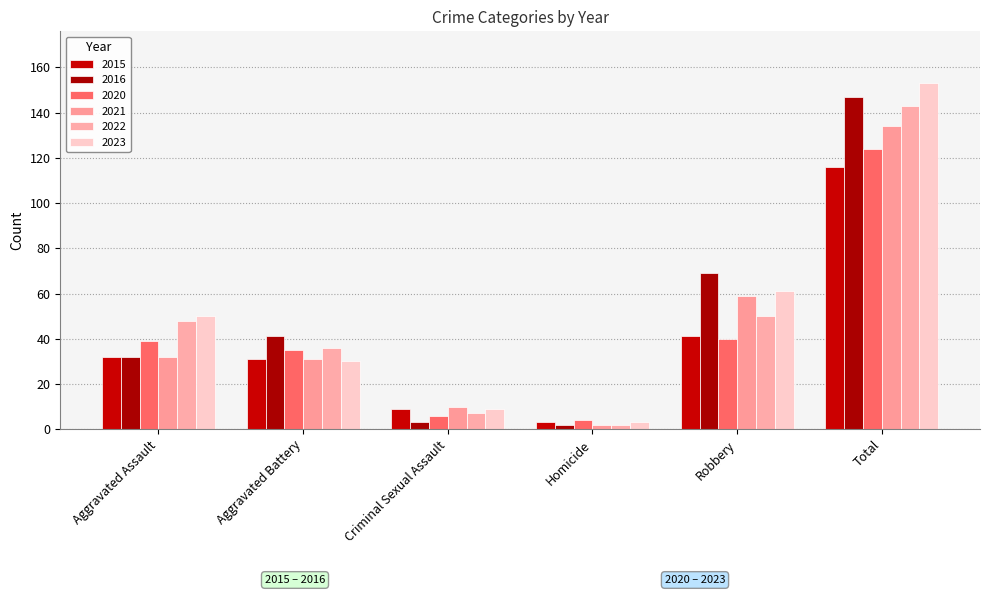

What is the value of the 2021 bar at the 5th from the left?

59